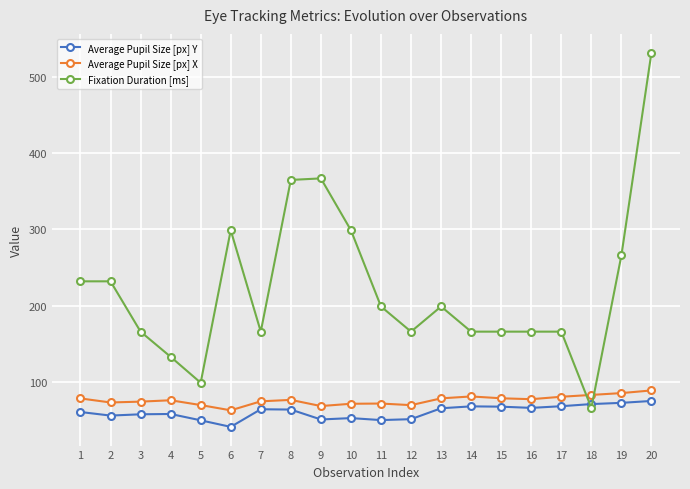

Does the chart display data point markers on the line(s)?

Yes